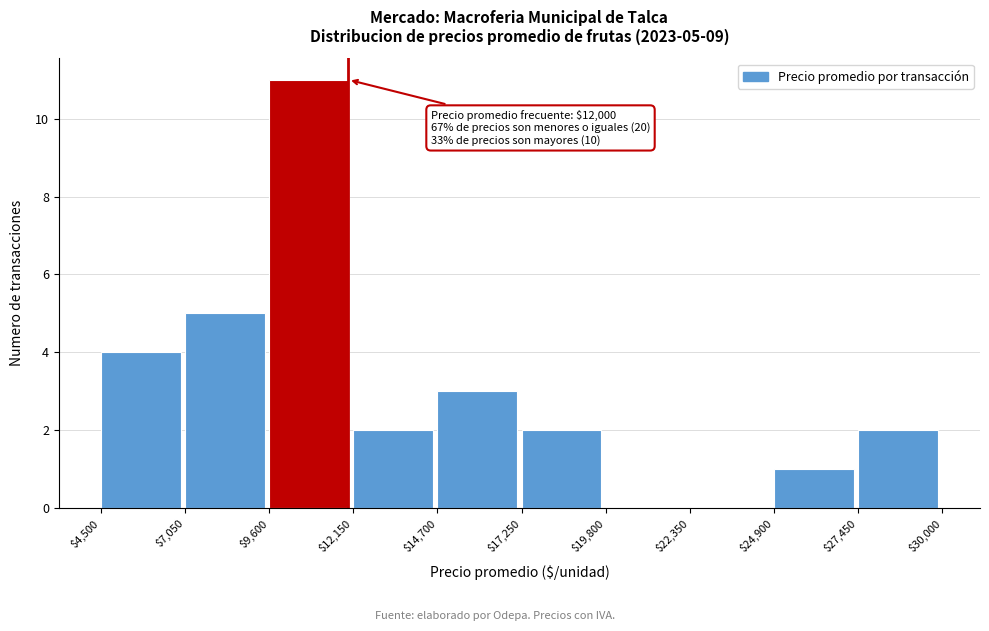

Over which range of the x-axis is the bar tallest?

$9,600 to $12,150